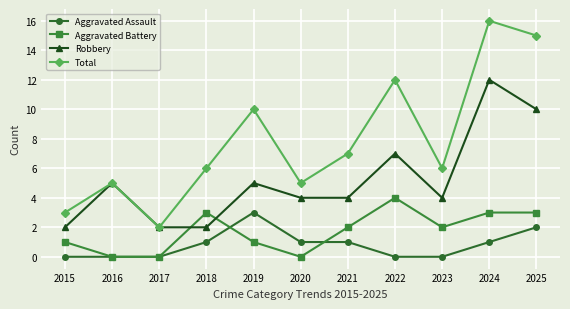

What is the average value of the Aggravated Battery series?

2